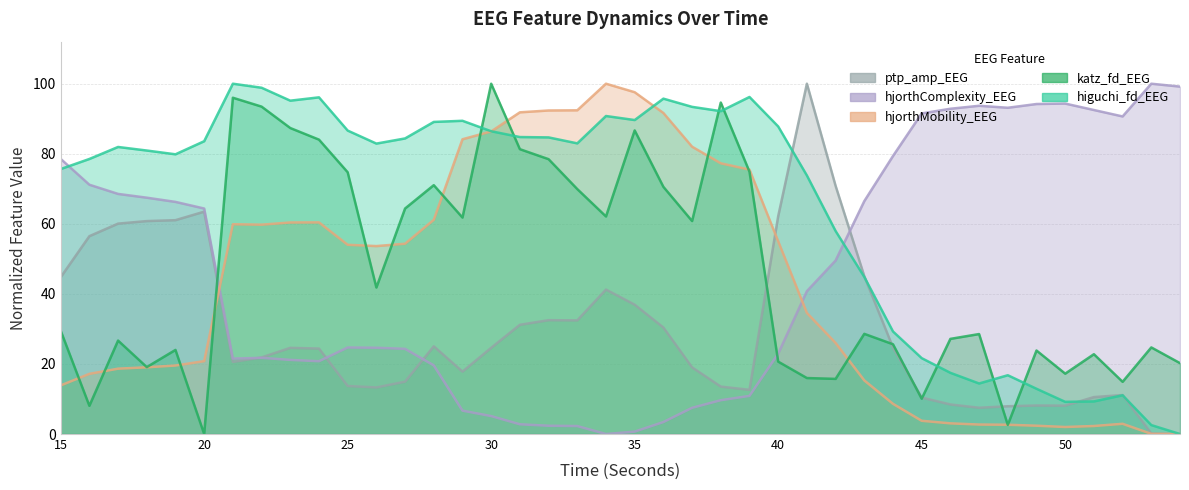

True or false: katz_fd_EEG has a value of 74.7 at 25.

True